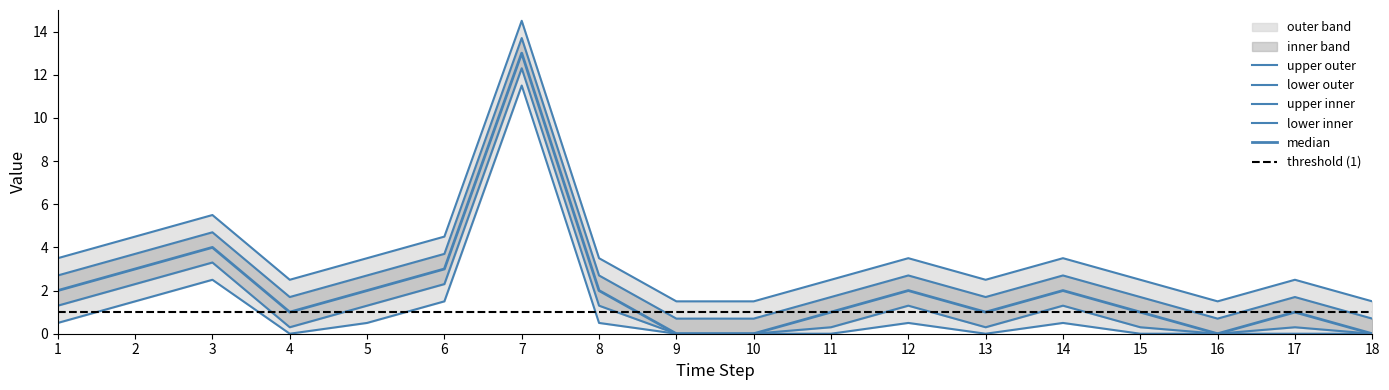

Which category has the lowest value across all series?

9